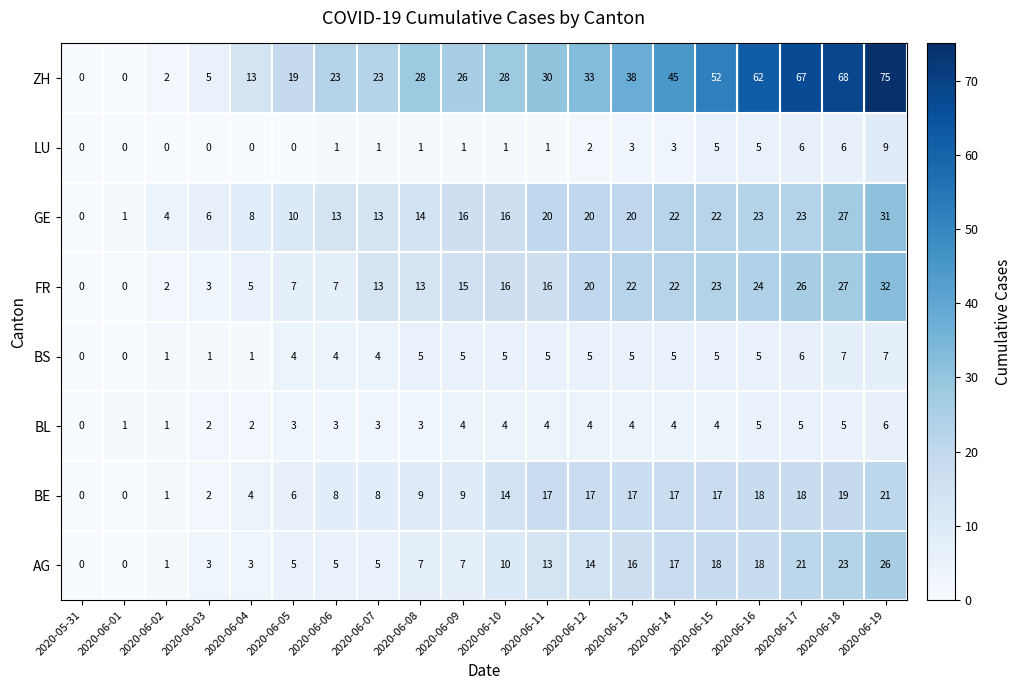

What is the difference between the FR values at 2020-06-18 and 2020-06-15?

4